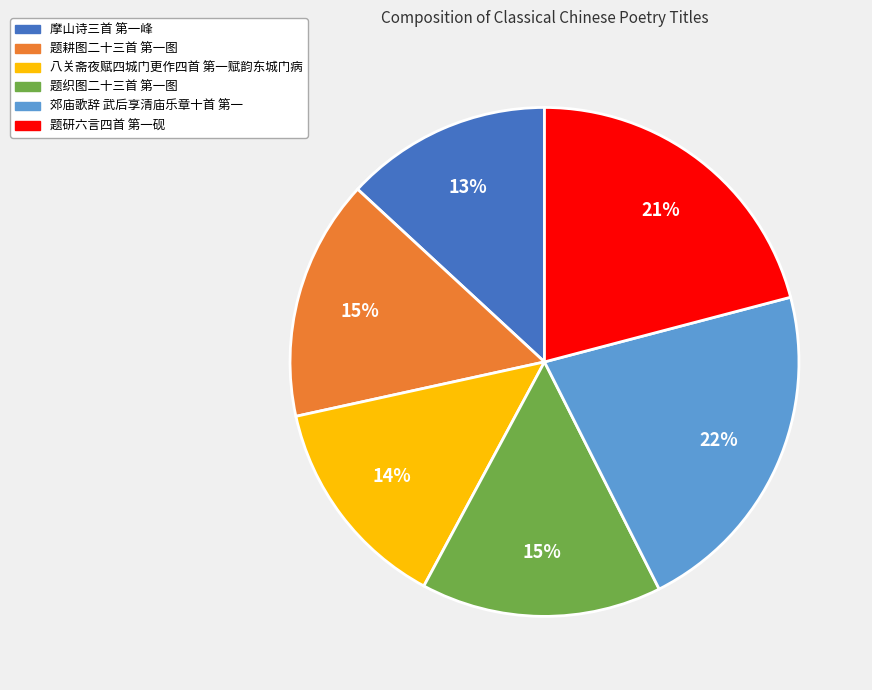

Which category has the smallest portion of the pie?

摩山诗三首 第一峰